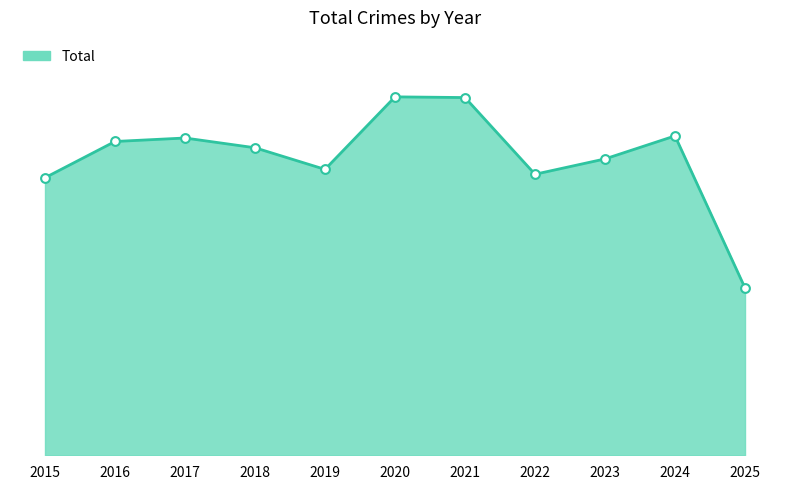

Is this an area chart (filled region under the line)?

Yes